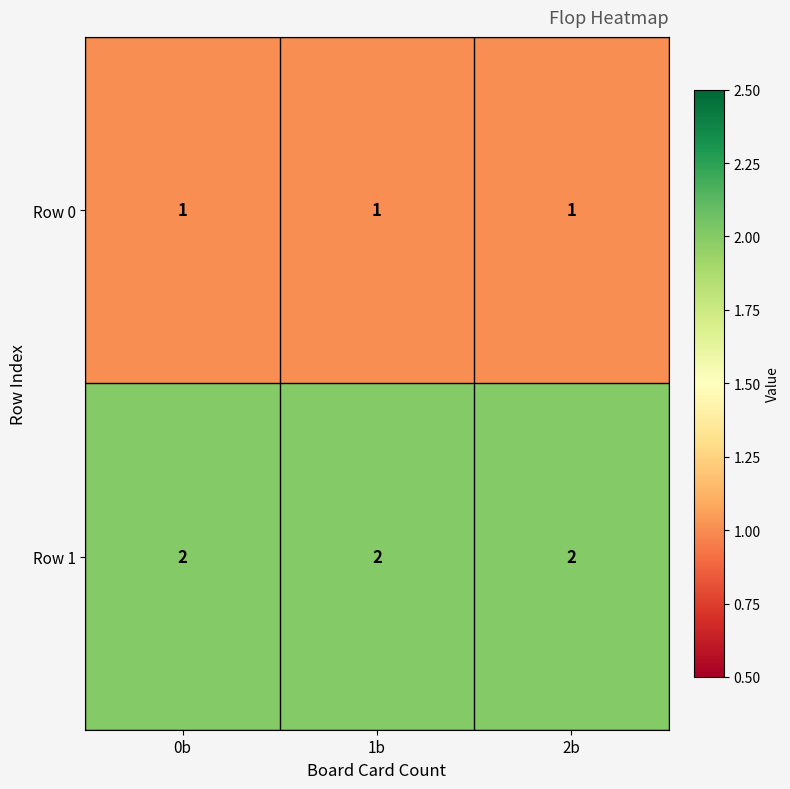

Is the value of Row 1 at 0b greater than the value of Row 0 at 0b?

Yes